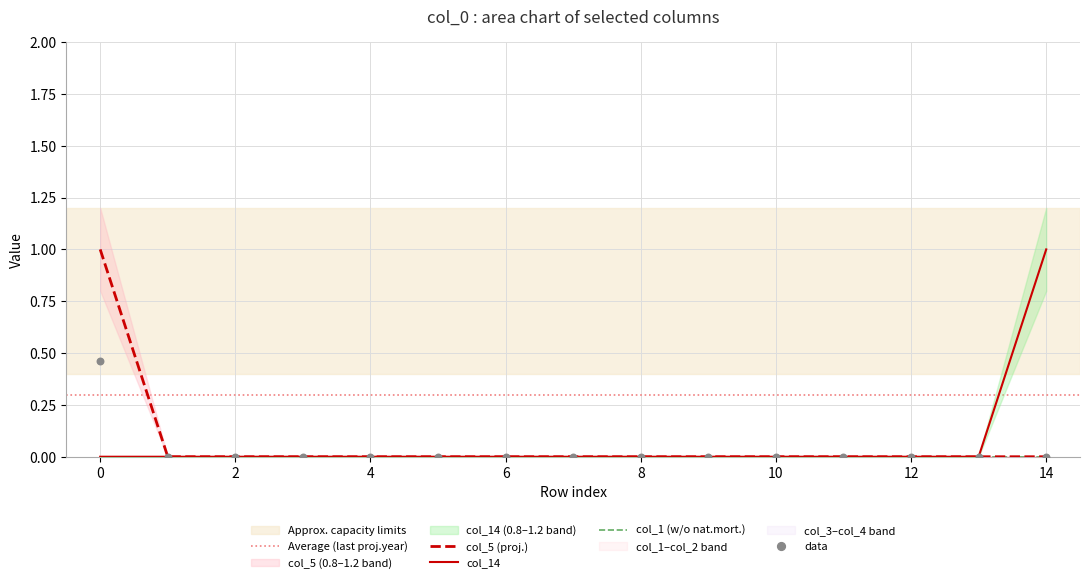

At how many categories does at least one series exceed 0?

2